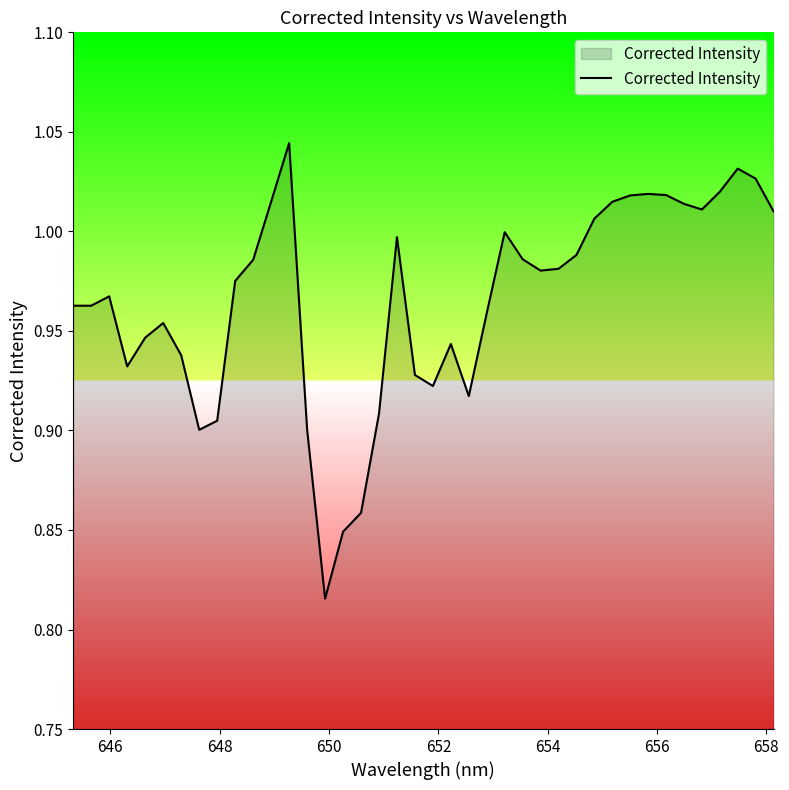

How many series are shown in this chart?

1